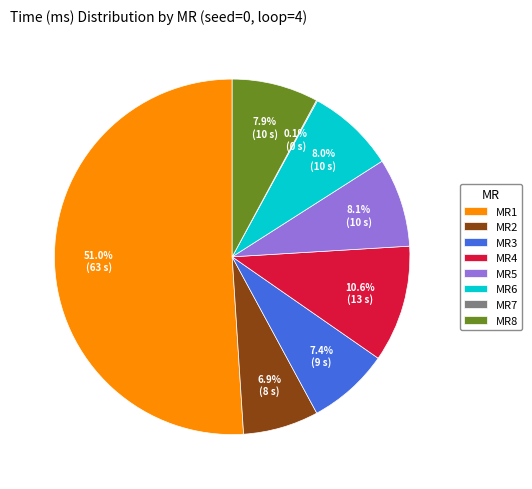

True or false: MR6 accounts for 8% of the total.

True